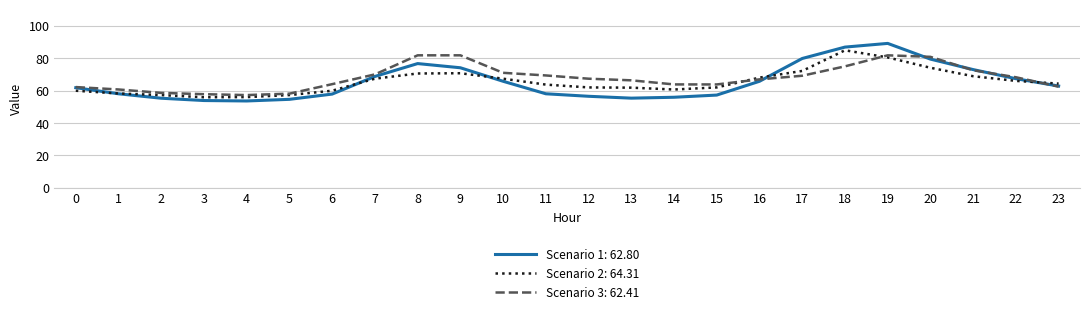

Which series has the largest total across all categories?

Scenario 3: 62.41